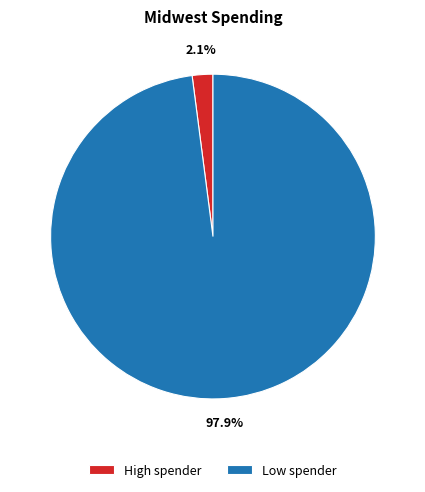

Is it true that High spender is 2% of the pie?

True